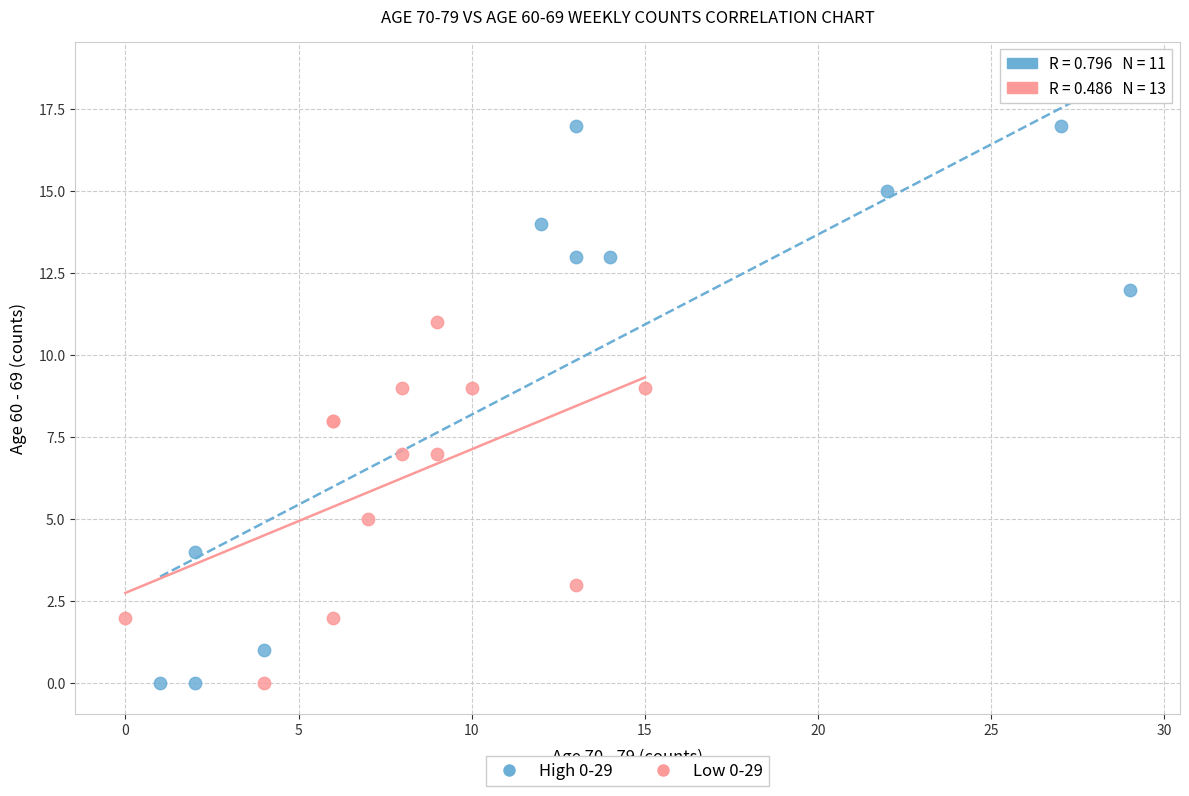

Which series reaches the maximum Y coordinate?

High 0-29